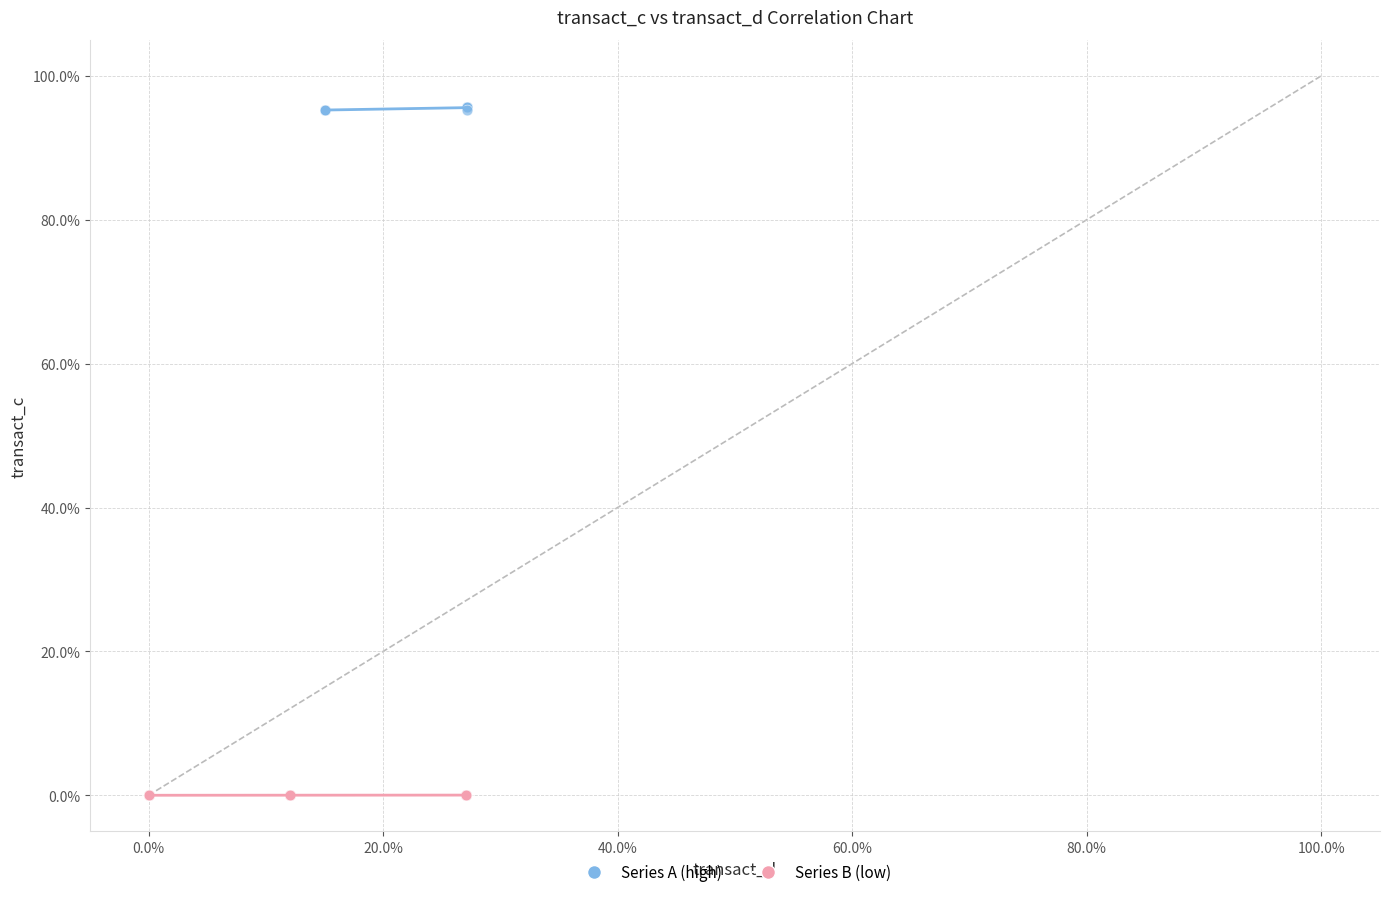

Which series reaches the minimum Y coordinate?

Series B (low)